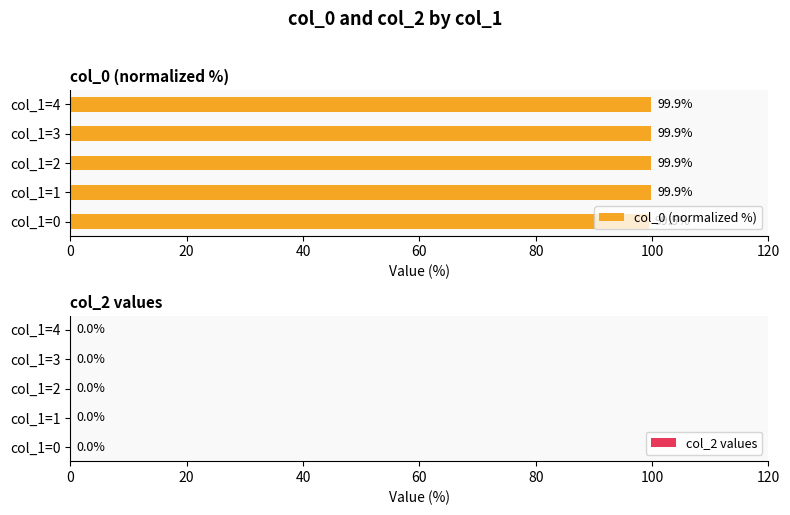

Is it true that the value at col_1=4 is 99.9?

True